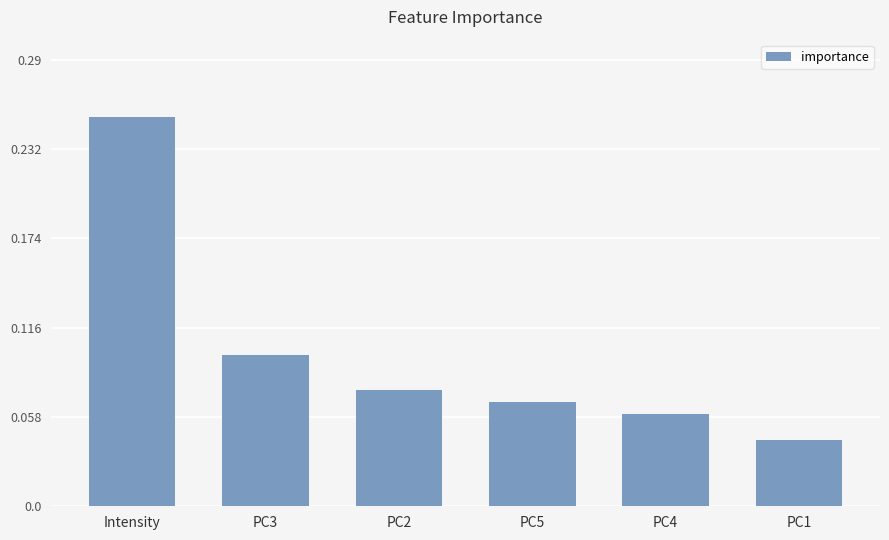

The value at PC2 is 0.1. True or false?

True